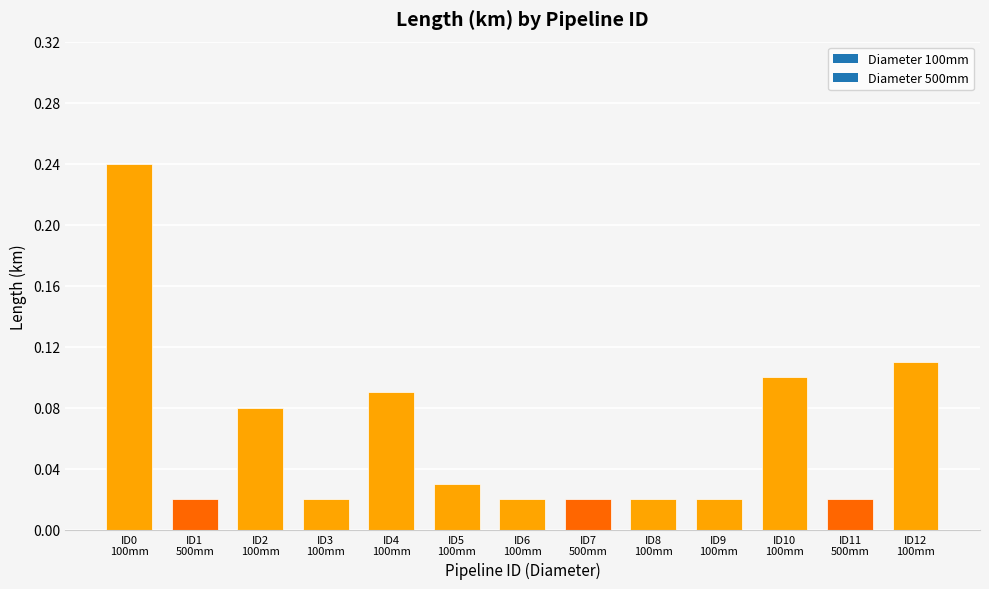

What is the value of the 3rd bar from the left?

0.1